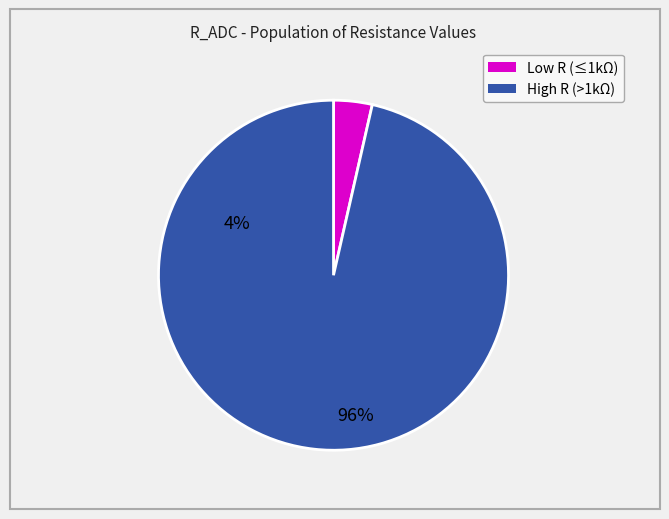

Does any single category account for the majority?

Yes